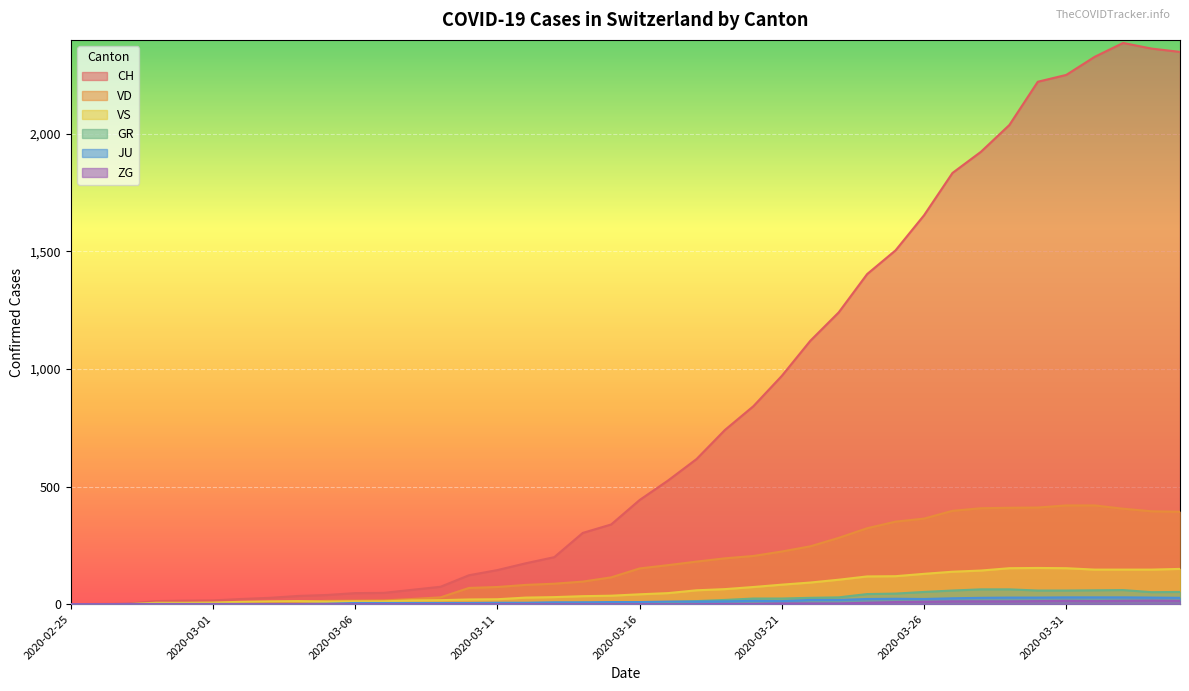

True or false: CH has a value of 200 at 2020-03-13.

True